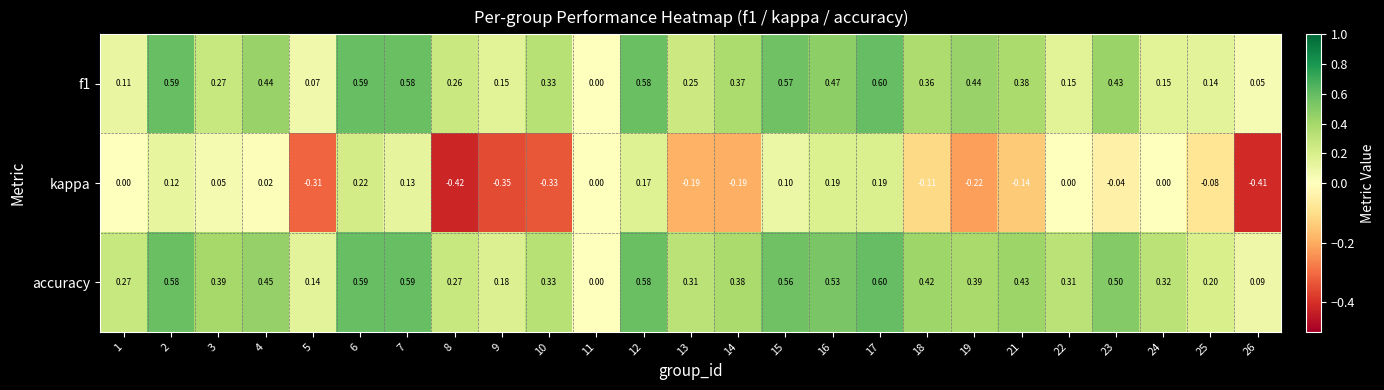

Which series has the largest range (max minus min)?

kappa